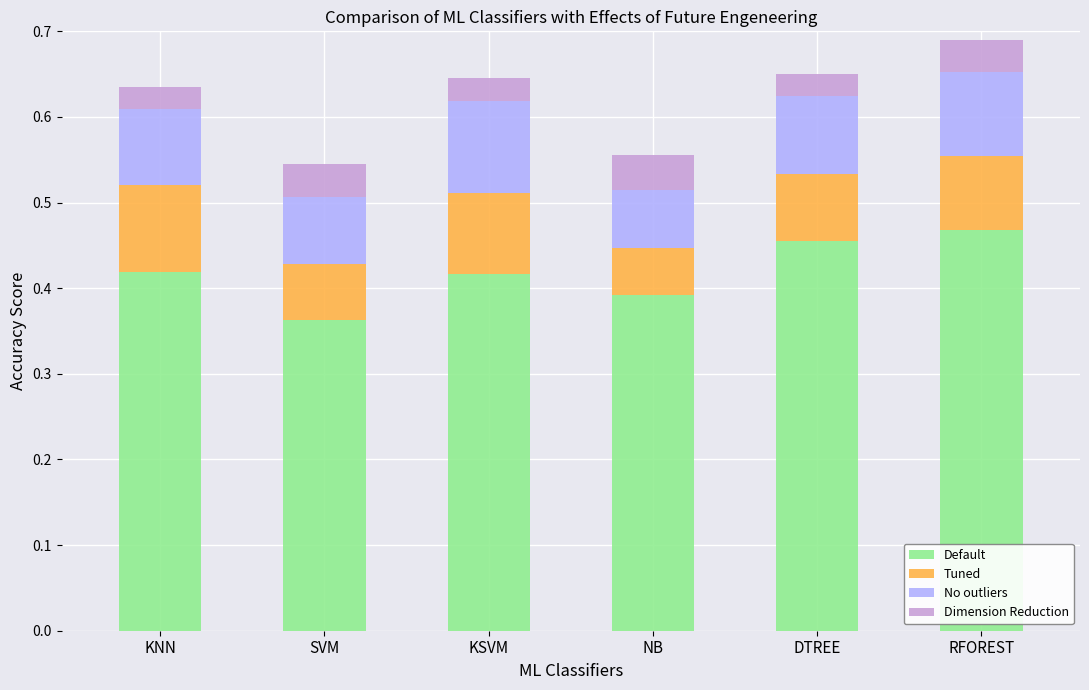

Which category has the lowest value in the Default series?

SVM